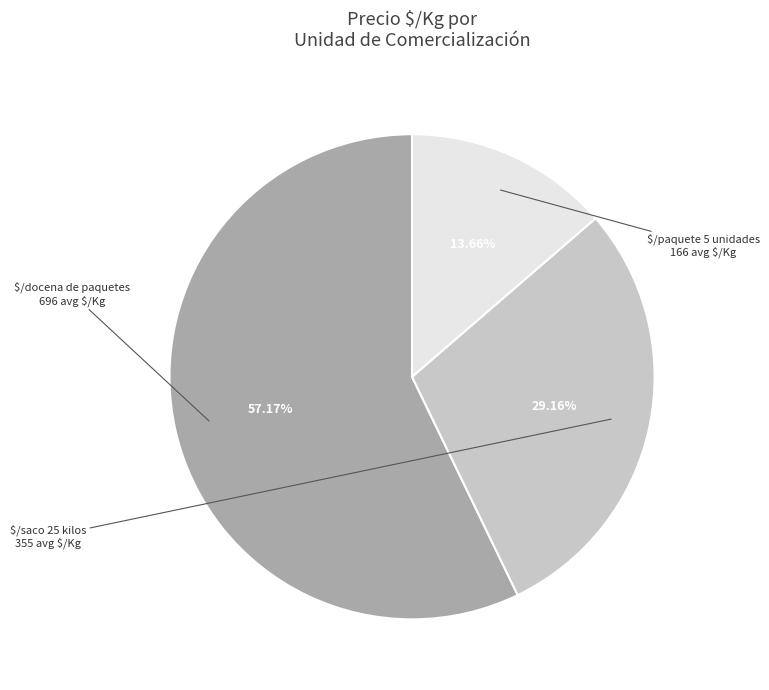

Count the number of slices in the pie.

3